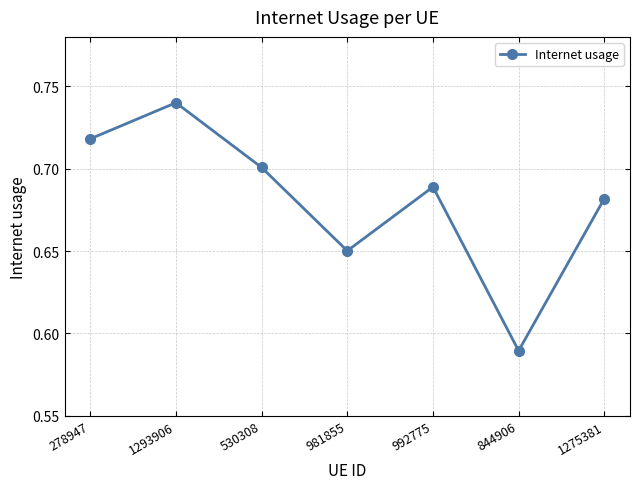

True or false: the data shows 1.0 at 530308.

False